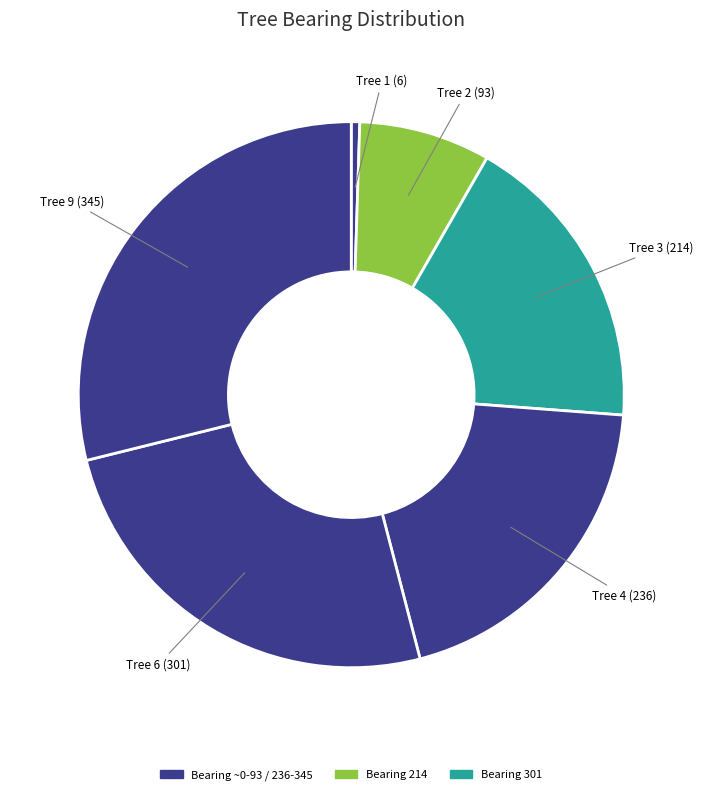

Count the number of slices in the pie.

6